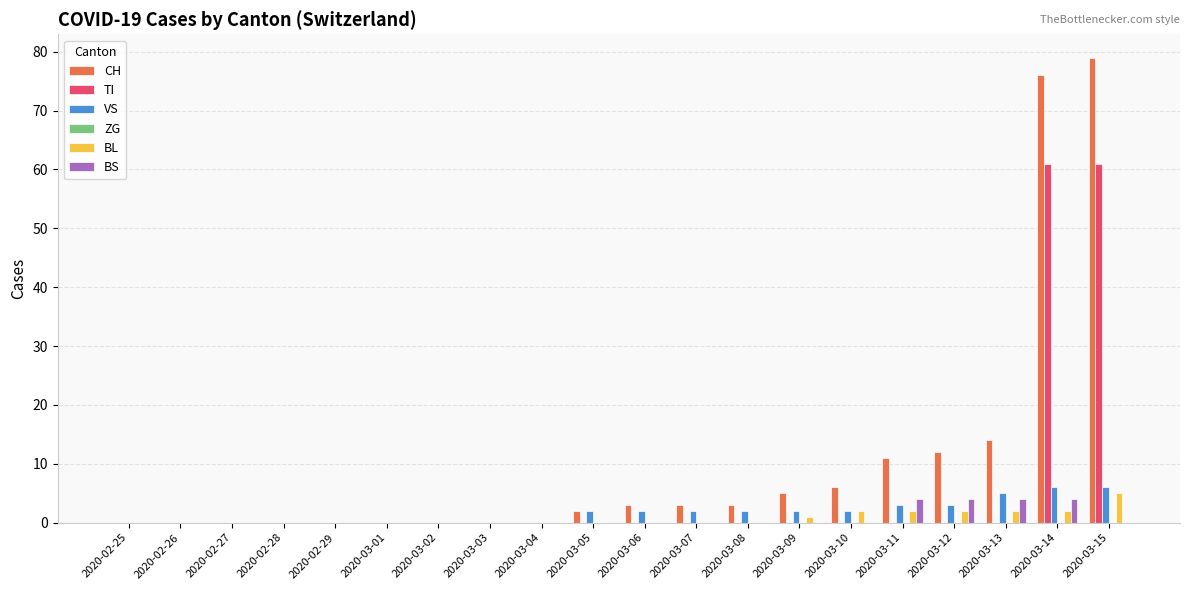

What is the maximum value for BL?

5